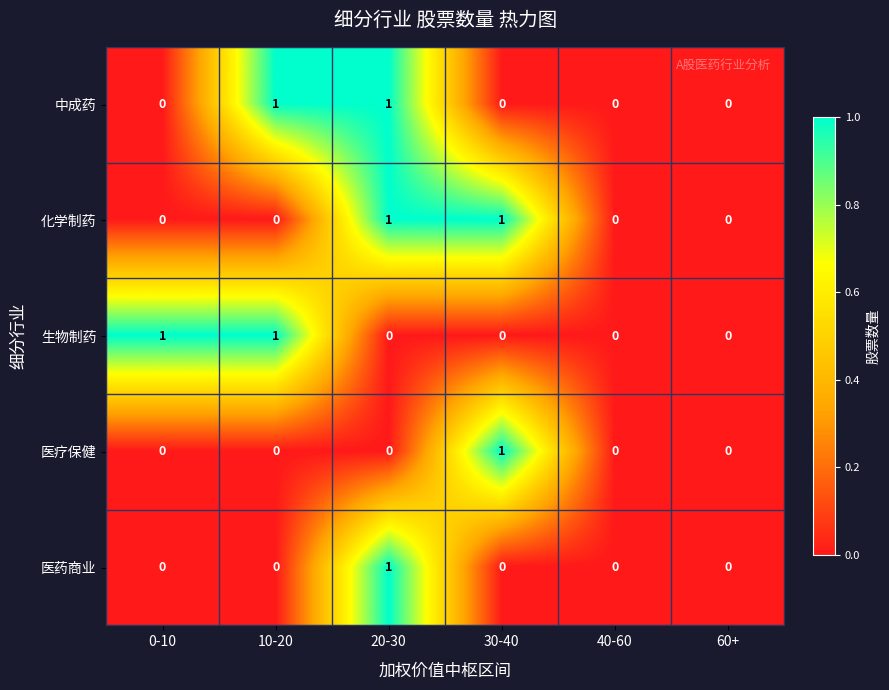

How many data points does each series have?

6